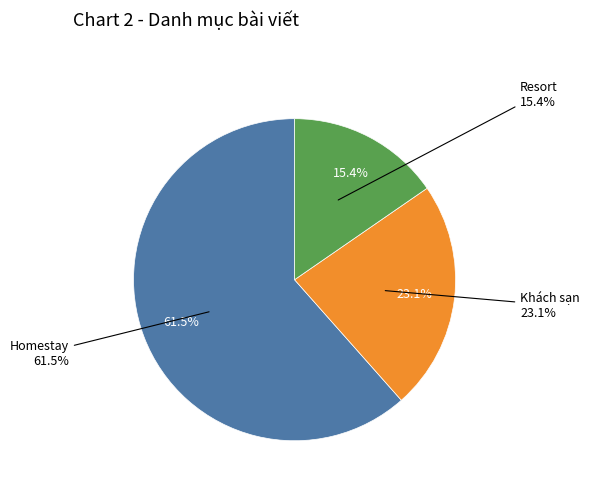

To the nearest percent, what is the difference between the largest and smallest slice percentages?

46%